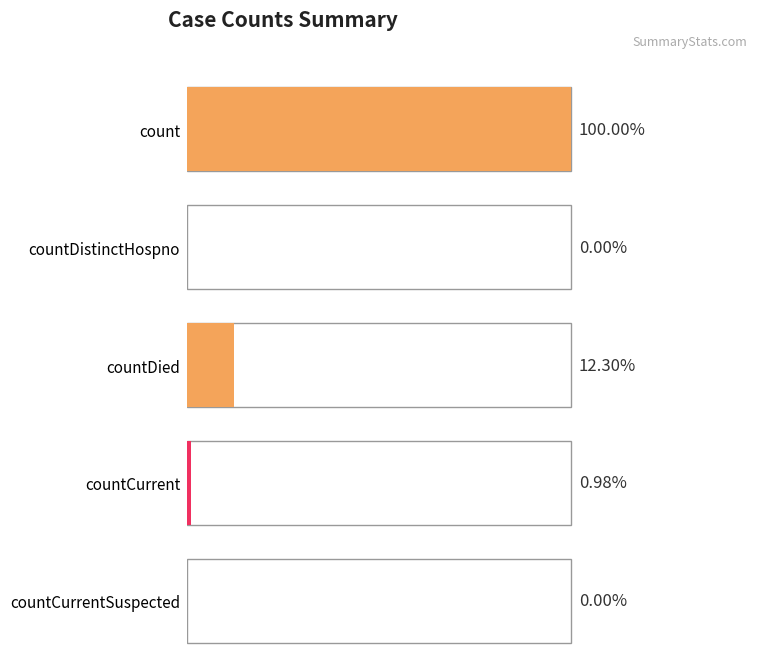

True or false: the data shows 0 at countCurrentSuspected.

True